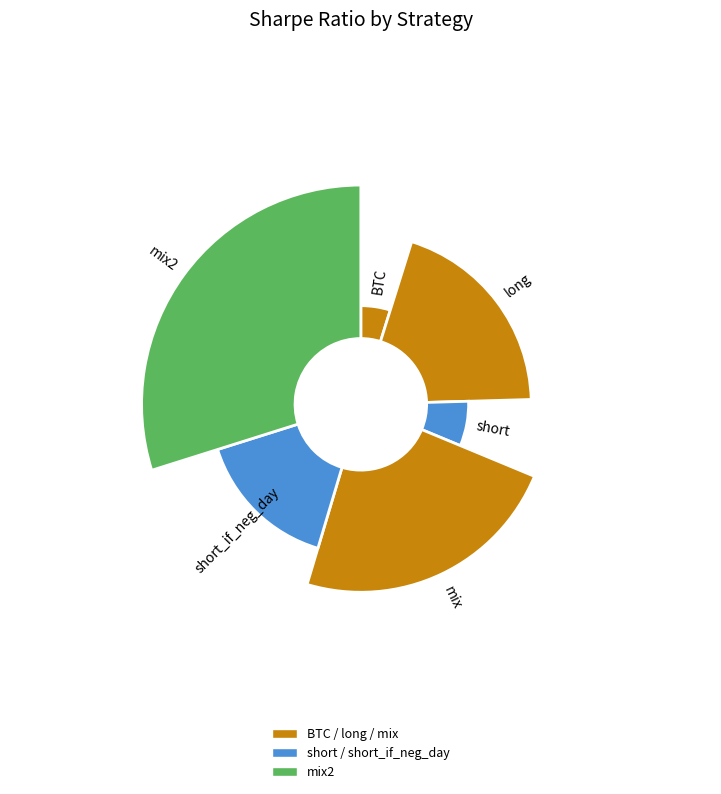

What percentage is the short slice, to the nearest percent?

7%